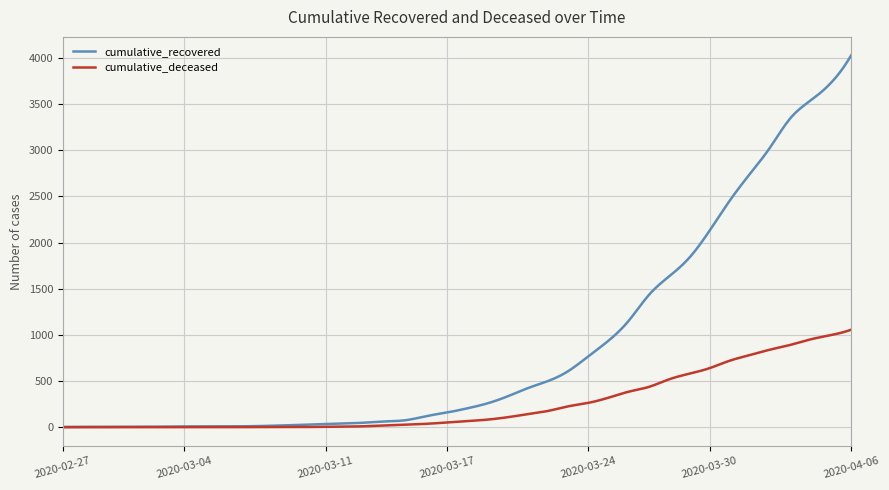

Which series has the largest range (max minus min)?

cumulative_recovered